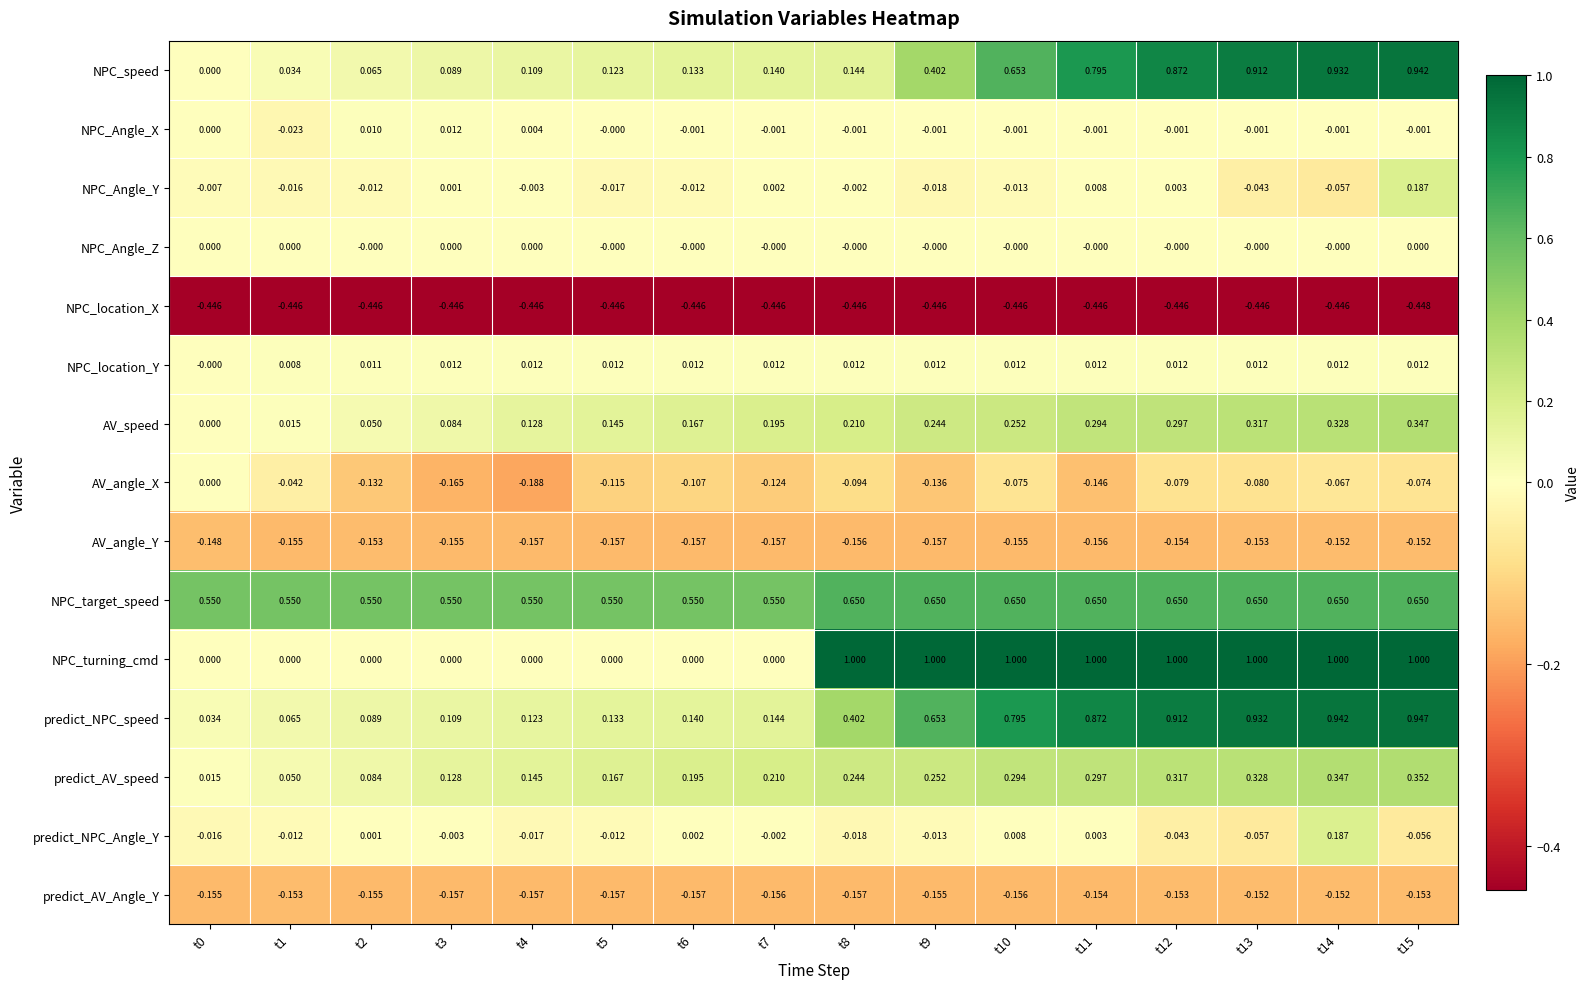

Between t8 and t11, which series saw the biggest shift?

NPC_speed